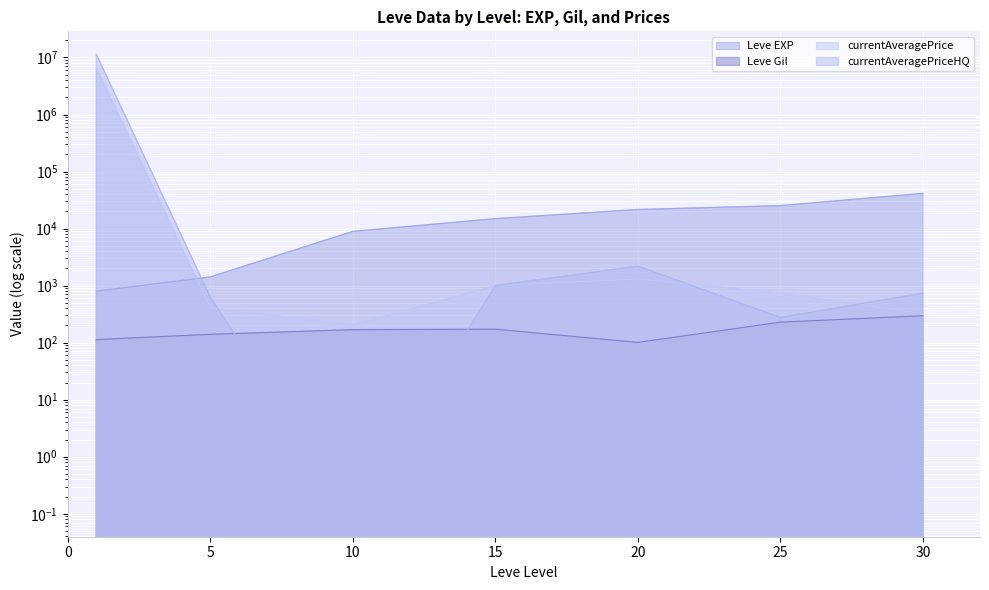

Rank the series at 10 from highest to lowest value.

Leve EXP, currentAveragePrice, Leve Gil, currentAveragePriceHQ